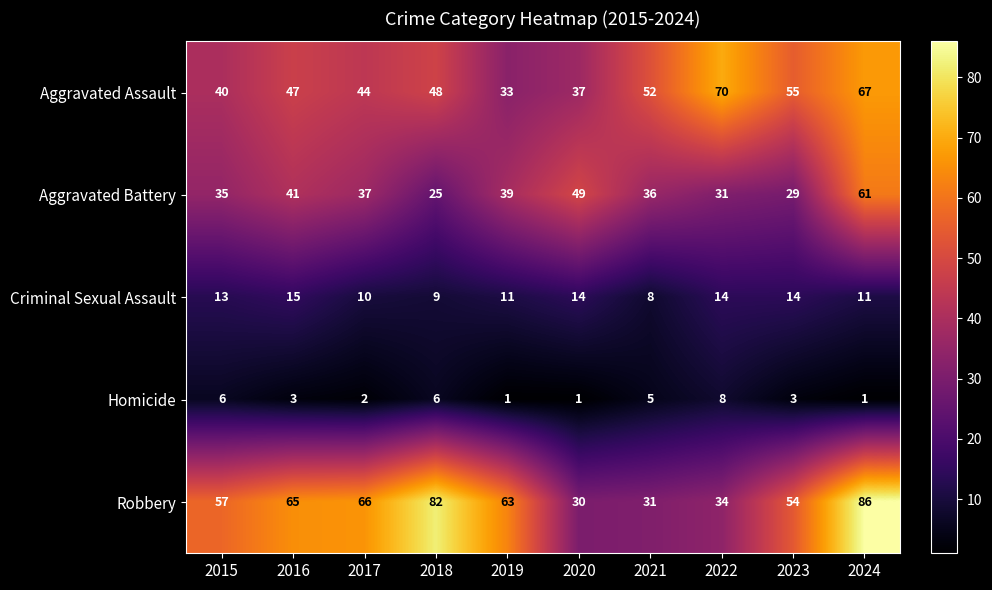

Is the value of Aggravated Battery at 2019 greater than the value of Homicide at 2016?

Yes